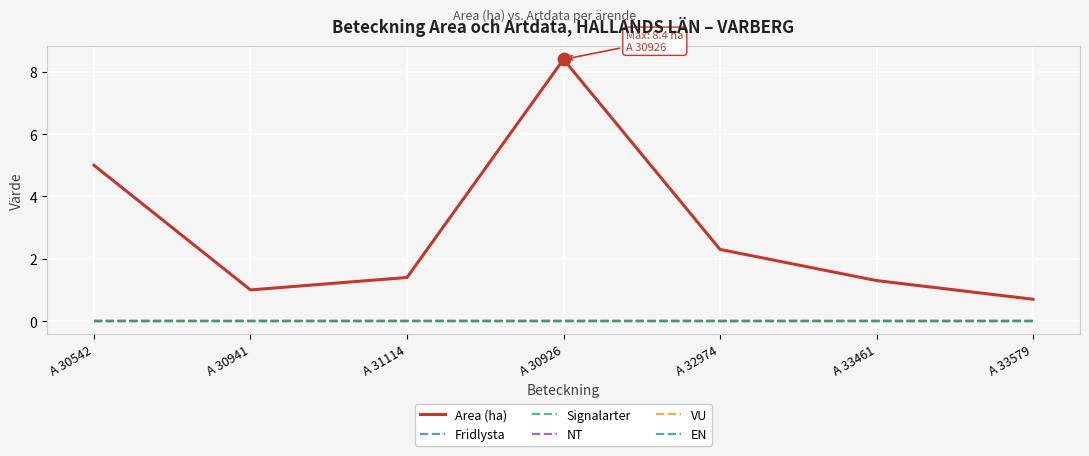

Does the chart display data point markers on the line(s)?

No